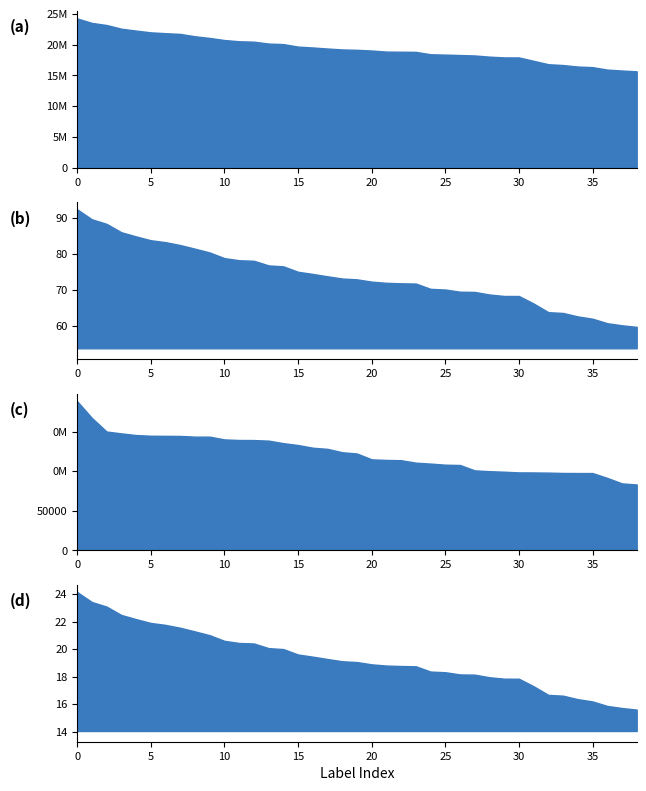

How many values in the Social security contributions series are below 19055760?

19